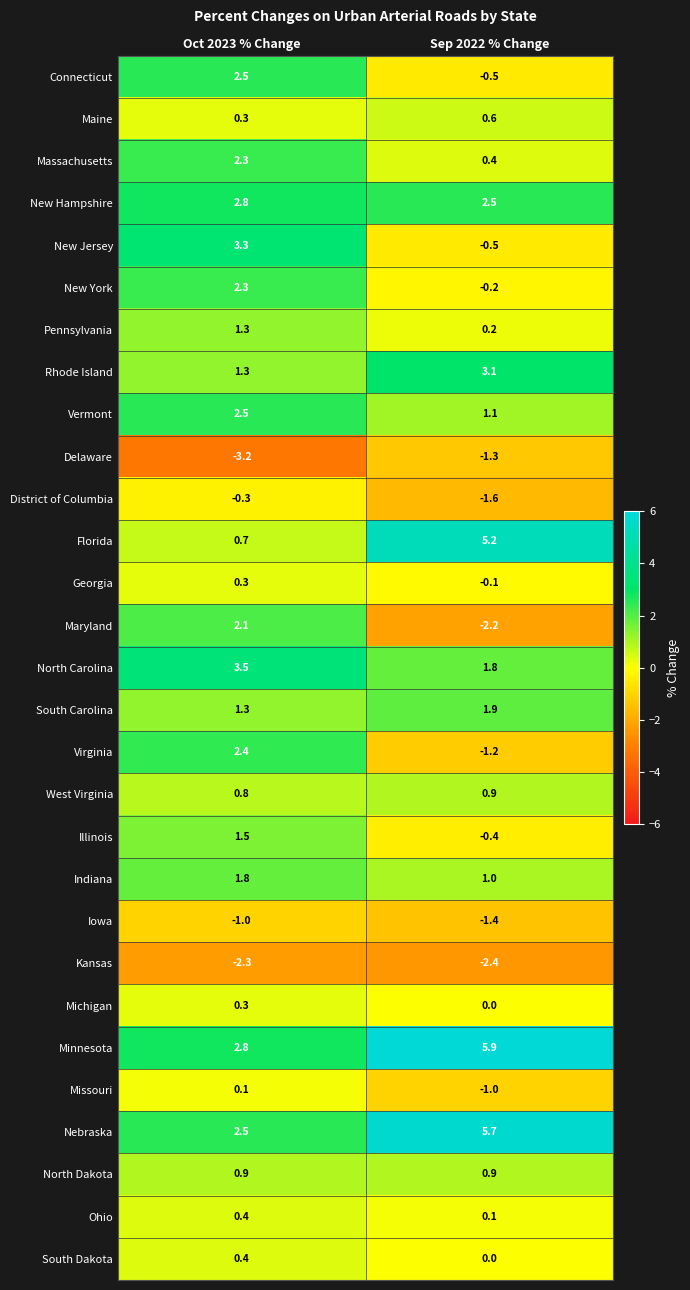

Where is Vermont nearest to the value 1?

Sep 2022 % Change